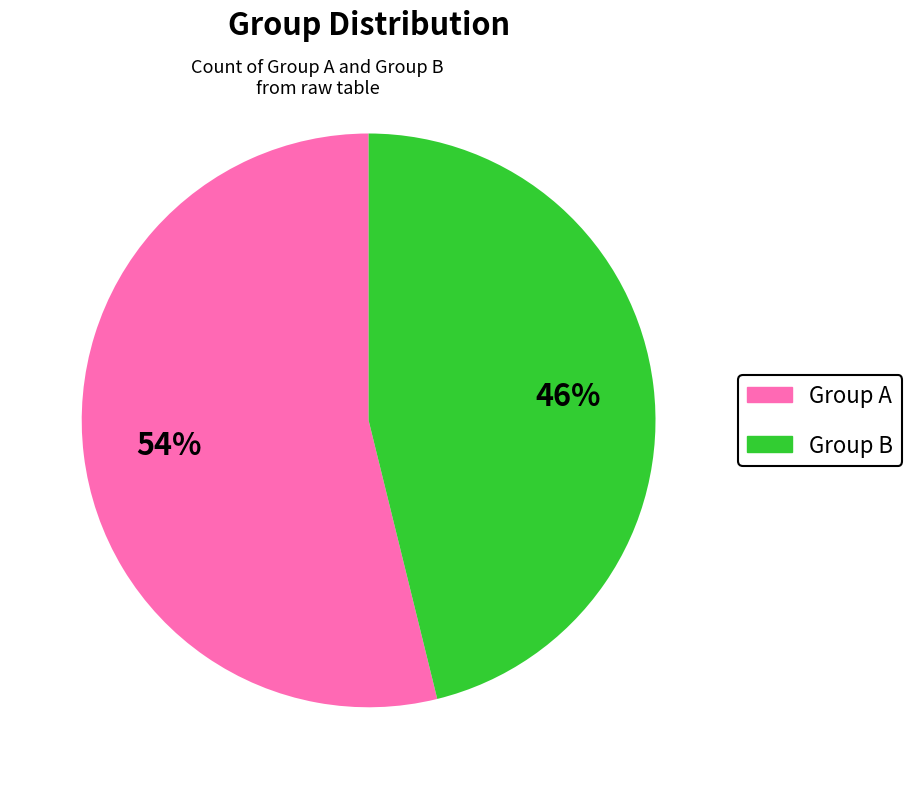

How many slices are in this pie chart?

2